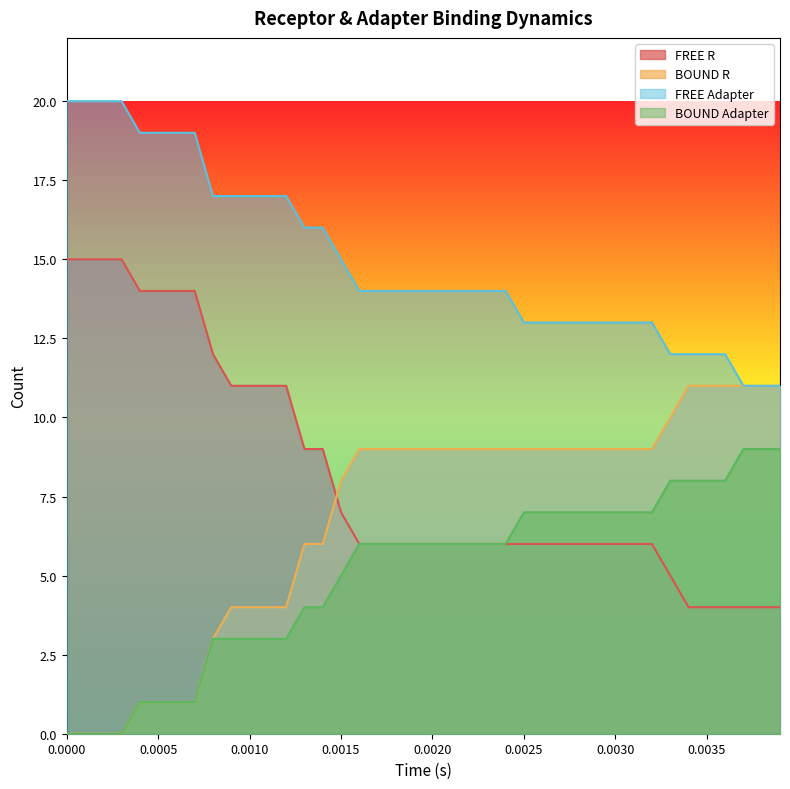

Reading left to right, what are all the values shown in this chart?

FREE R: 15	15	15	15	14	14	14	14	12	11	11	11	11	9	9	7	6	6	6	6	6	6	6	6	6	6	6	6	6	6	6	6	6	5	4	4	4	4	4	4
BOUND R: 0	0	0	0	1	1	1	1	3	4	4	4	4	6	6	8	9	9	9	9	9	9	9	9	9	9	9	9	9	9	9	9	9	10	11	11	11	11	11	11
FREE Adapter: 20	20	20	20	19	19	19	19	17	17	17	17	17	16	16	15	14	14	14	14	14	14	14	14	14	13	13	13	13	13	13	13	13	12	12	12	12	11	11	11
BOUND Adapter: 0	0	0	0	1	1	1	1	3	3	3	3	3	4	4	5	6	6	6	6	6	6	6	6	6	7	7	7	7	7	7	7	7	8	8	8	8	9	9	9